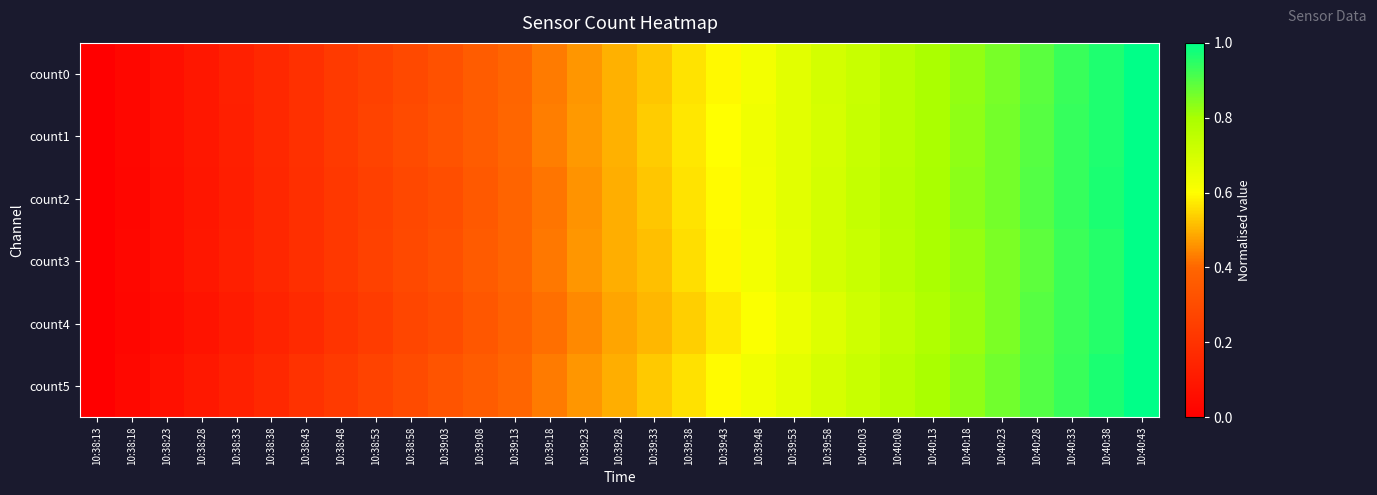

Reading left to right, list all the values displayed in this chart.

count0: 10:38:13=0.0	10:38:18=0.0	10:38:23=0.1	10:38:28=0.1	10:38:33=0.1	10:38:38=0.2	10:38:43=0.2	10:38:48=0.2	10:38:53=0.3	10:38:58=0.3	10:39:03=0.3	10:39:08=0.4	10:39:13=0.4	10:39:18=0.4	10:39:23=0.5	10:39:28=0.5	10:39:33=0.5	10:39:38=0.6	10:39:43=0.6	10:39:48=0.6	10:39:53=0.7	10:39:58=0.7	10:40:03=0.7	10:40:08=0.8	10:40:13=0.8	10:40:18=0.8	10:40:23=0.9	10:40:28=0.9	10:40:33=0.9	10:40:38=1.0	10:40:43=1.0
count1: 10:38:13=0.0	10:38:18=0.0	10:38:23=0.1	10:38:28=0.1	10:38:33=0.1	10:38:38=0.2	10:38:43=0.2	10:38:48=0.2	10:38:53=0.3	10:38:58=0.3	10:39:03=0.3	10:39:08=0.4	10:39:13=0.4	10:39:18=0.4	10:39:23=0.5	10:39:28=0.5	10:39:33=0.5	10:39:38=0.6	10:39:43=0.6	10:39:48=0.6	10:39:53=0.7	10:39:58=0.7	10:40:03=0.7	10:40:08=0.8	10:40:13=0.8	10:40:18=0.8	10:40:23=0.9	10:40:28=0.9	10:40:33=0.9	10:40:38=1.0	10:40:43=1.0
count2: 10:38:13=0.0	10:38:18=0.0	10:38:23=0.1	10:38:28=0.1	10:38:33=0.1	10:38:38=0.2	10:38:43=0.2	10:38:48=0.2	10:38:53=0.3	10:38:58=0.3	10:39:03=0.3	10:39:08=0.3	10:39:13=0.4	10:39:18=0.4	10:39:23=0.5	10:39:28=0.5	10:39:33=0.5	10:39:38=0.6	10:39:43=0.6	10:39:48=0.6	10:39:53=0.7	10:39:58=0.7	10:40:03=0.7	10:40:08=0.8	10:40:13=0.8	10:40:18=0.8	10:40:23=0.9	10:40:28=0.9	10:40:33=0.9	10:40:38=1.0	10:40:43=1.0
count3: 10:38:13=0.0	10:38:18=0.0	10:38:23=0.1	10:38:28=0.1	10:38:33=0.1	10:38:38=0.2	10:38:43=0.2	10:38:48=0.2	10:38:53=0.3	10:38:58=0.3	10:39:03=0.3	10:39:08=0.4	10:39:13=0.4	10:39:18=0.4	10:39:23=0.5	10:39:28=0.5	10:39:33=0.5	10:39:38=0.6	10:39:43=0.6	10:39:48=0.6	10:39:53=0.7	10:39:58=0.7	10:40:03=0.7	10:40:08=0.8	10:40:13=0.8	10:40:18=0.8	10:40:23=0.9	10:40:28=0.9	10:40:33=0.9	10:40:38=1.0	10:40:43=1.0
count4: 10:38:13=0.0	10:38:18=0.0	10:38:23=0.0	10:38:28=0.1	10:38:33=0.1	10:38:38=0.1	10:38:43=0.2	10:38:48=0.2	10:38:53=0.2	10:38:58=0.3	10:39:03=0.3	10:39:08=0.3	10:39:13=0.4	10:39:18=0.4	10:39:23=0.4	10:39:28=0.5	10:39:33=0.5	10:39:38=0.5	10:39:43=0.6	10:39:48=0.6	10:39:53=0.6	10:39:58=0.7	10:40:03=0.7	10:40:08=0.7	10:40:13=0.8	10:40:18=0.8	10:40:23=0.9	10:40:28=0.9	10:40:33=0.9	10:40:38=1.0	10:40:43=1.0
count5: 10:38:13=0.0	10:38:18=0.0	10:38:23=0.1	10:38:28=0.1	10:38:33=0.1	10:38:38=0.2	10:38:43=0.2	10:38:48=0.2	10:38:53=0.3	10:38:58=0.3	10:39:03=0.3	10:39:08=0.4	10:39:13=0.4	10:39:18=0.4	10:39:23=0.5	10:39:28=0.5	10:39:33=0.5	10:39:38=0.6	10:39:43=0.6	10:39:48=0.6	10:39:53=0.7	10:39:58=0.7	10:40:03=0.7	10:40:08=0.8	10:40:13=0.8	10:40:18=0.8	10:40:23=0.9	10:40:28=0.9	10:40:33=0.9	10:40:38=1.0	10:40:43=1.0